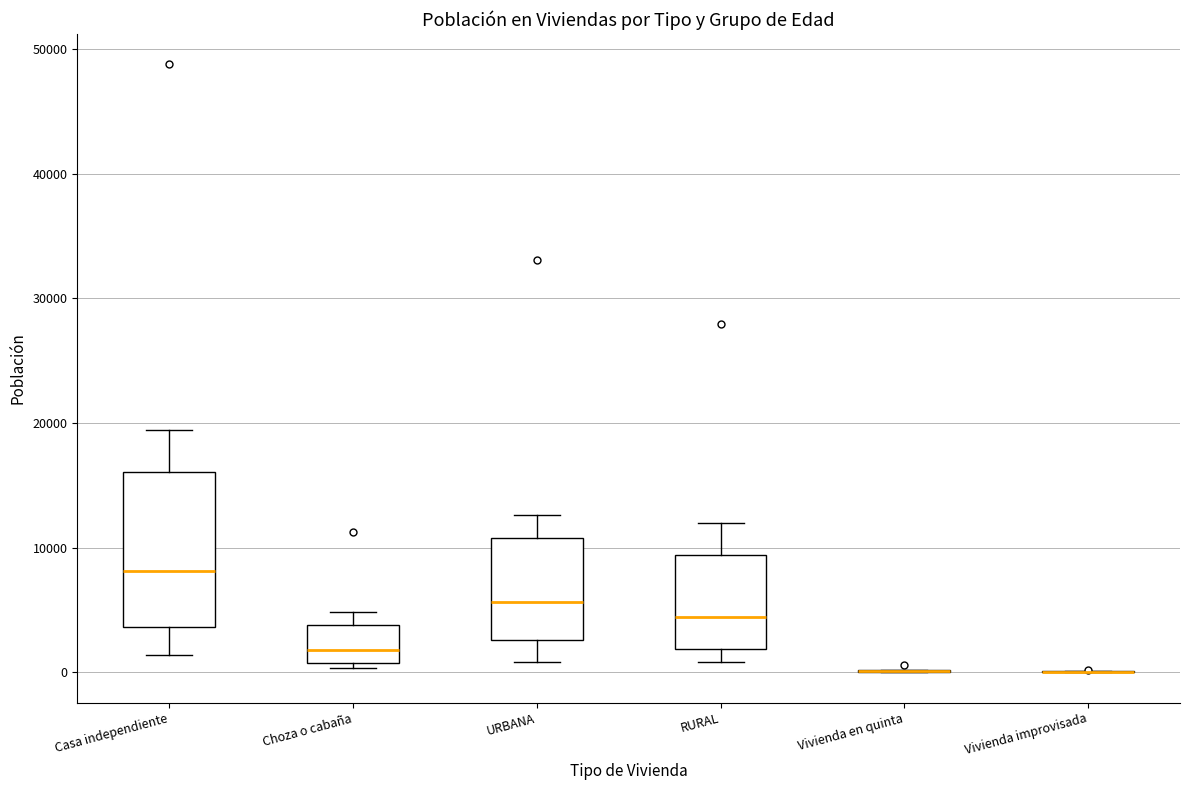

Reading left to right, read every box against the y-axis: the position of its median line, the range the box covers, and the ends of its whiskers. The values are not printed on the chart, so give them approximately, as read against the axis.

Casa independiente: median 8000, box 4000 to 16000, whiskers 1000 to 19000
Choza o cabaña: median 2000, box 1000 to 4000, whiskers 0 to 5000
URBANA: median 6000, box 3000 to 11000, whiskers 1000 to 13000
RURAL: median 4000, box 2000 to 9000, whiskers 1000 to 12000
Vivienda en quinta: box collapsed to a line at 0, whiskers 0 to 0
Vivienda improvisada: box collapsed to a line at 0, whiskers 0 to 0